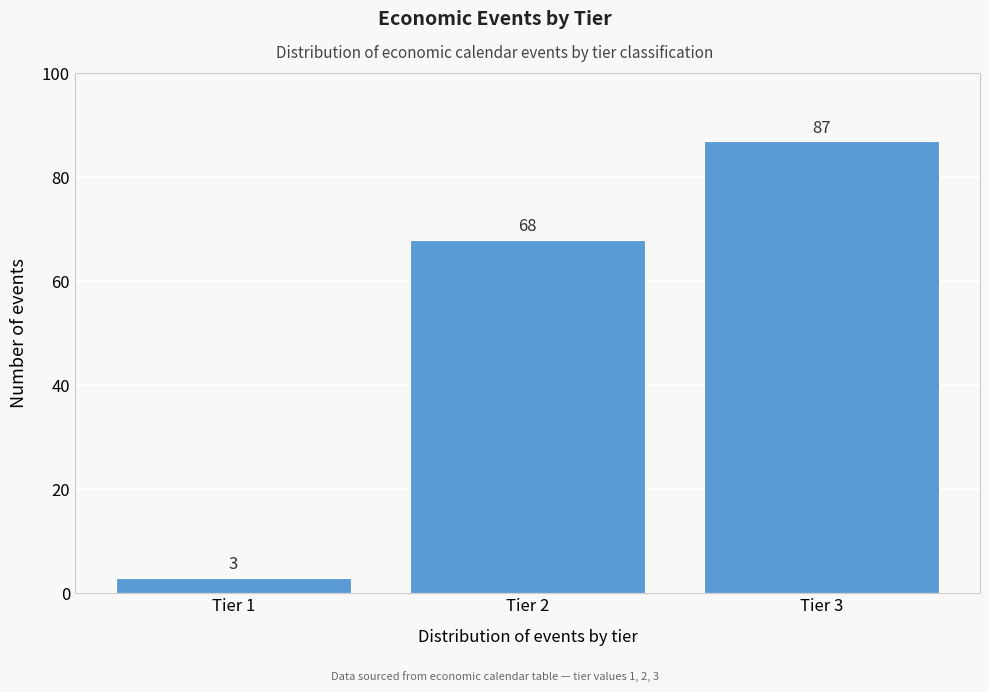

Reading left to right, extract all data points from this chart.

3	68	87